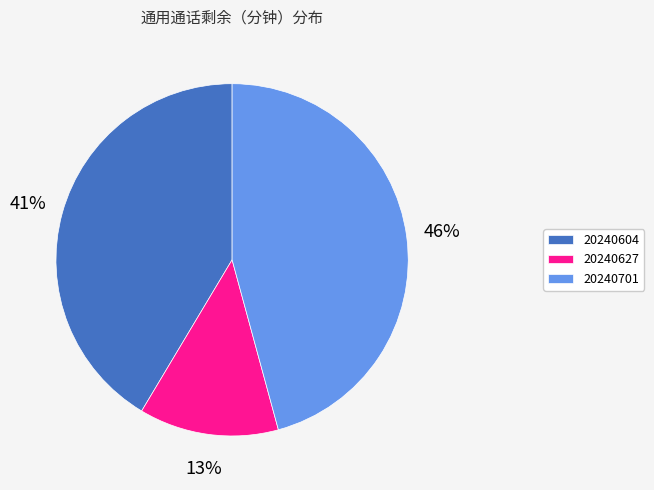

Which category has the smallest portion of the pie?

20240627